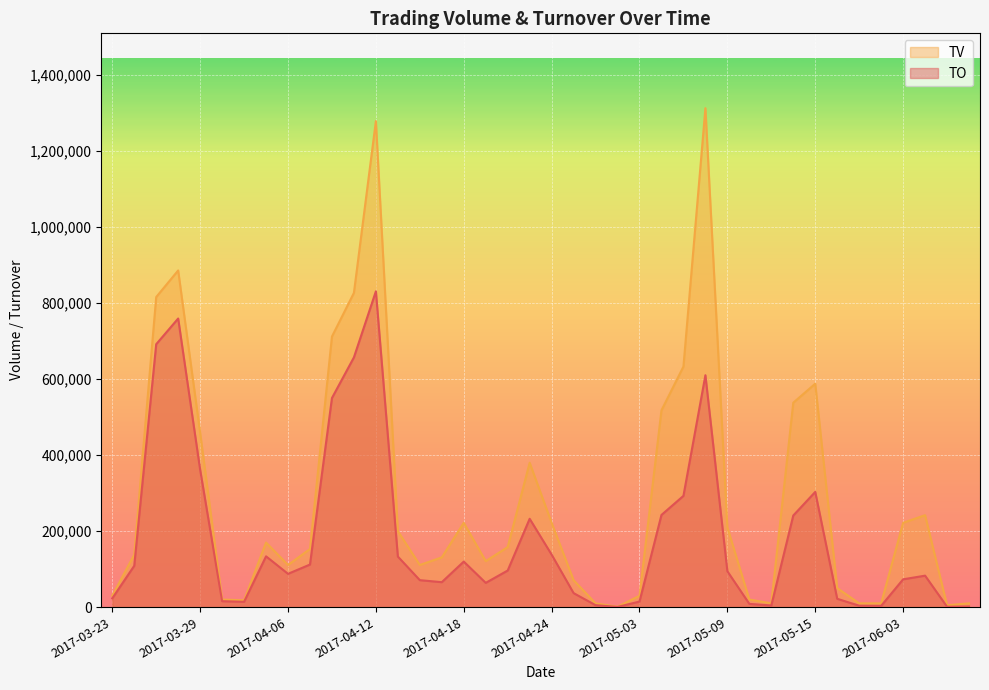

The value of TV at 2017-05-15 is 588000. True or false?

True